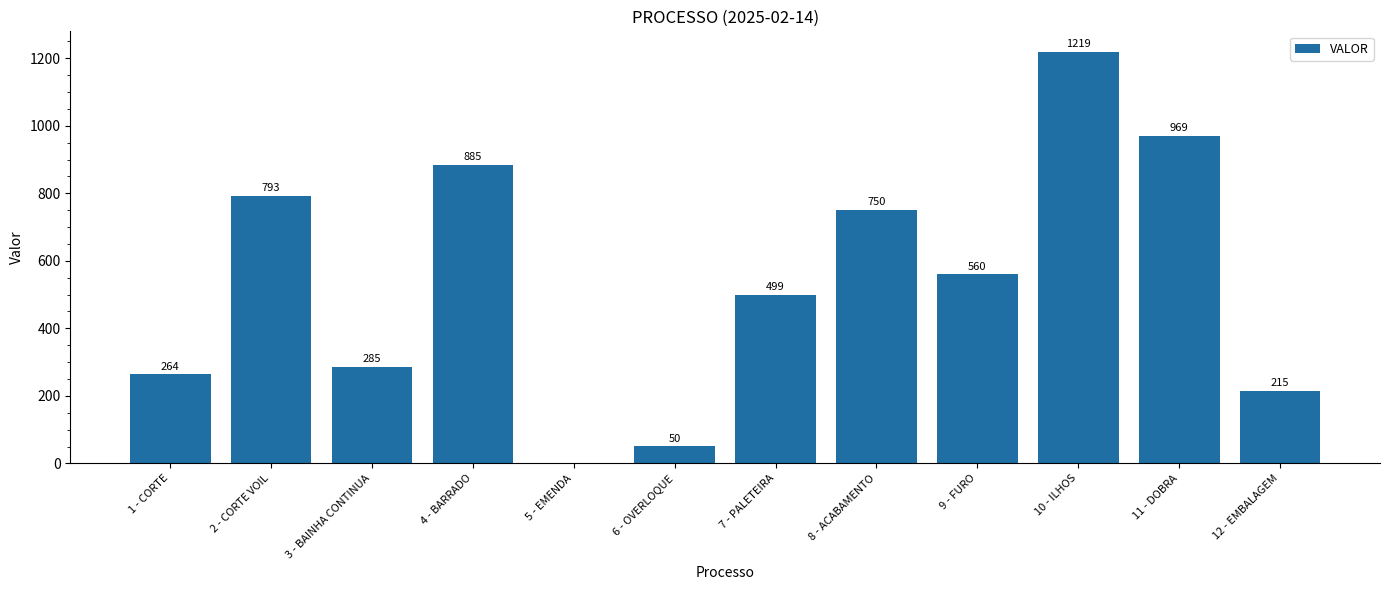

How many series are shown in this chart?

1